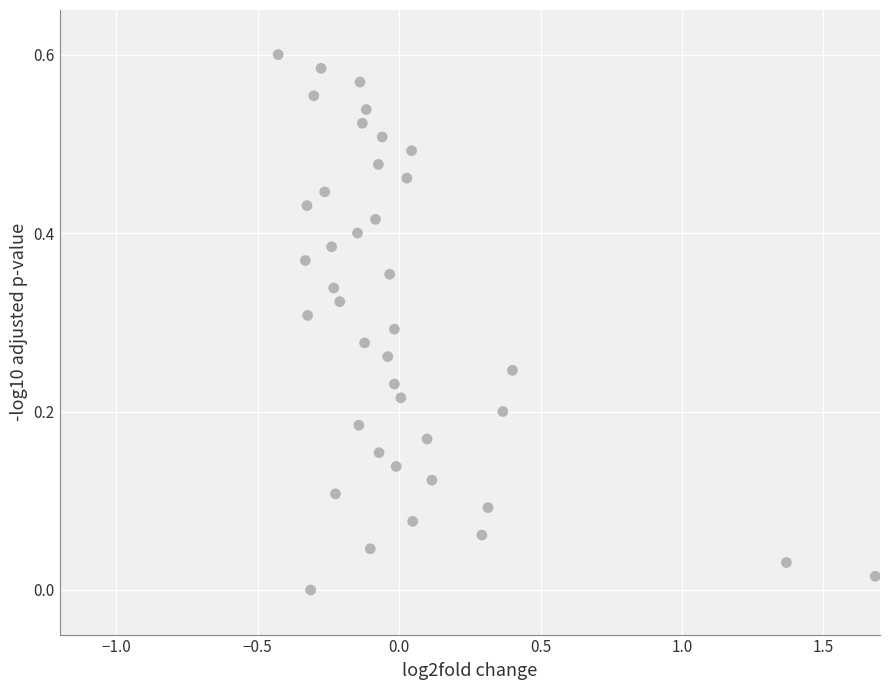

What is the range of X values (max minus min)?

2.1